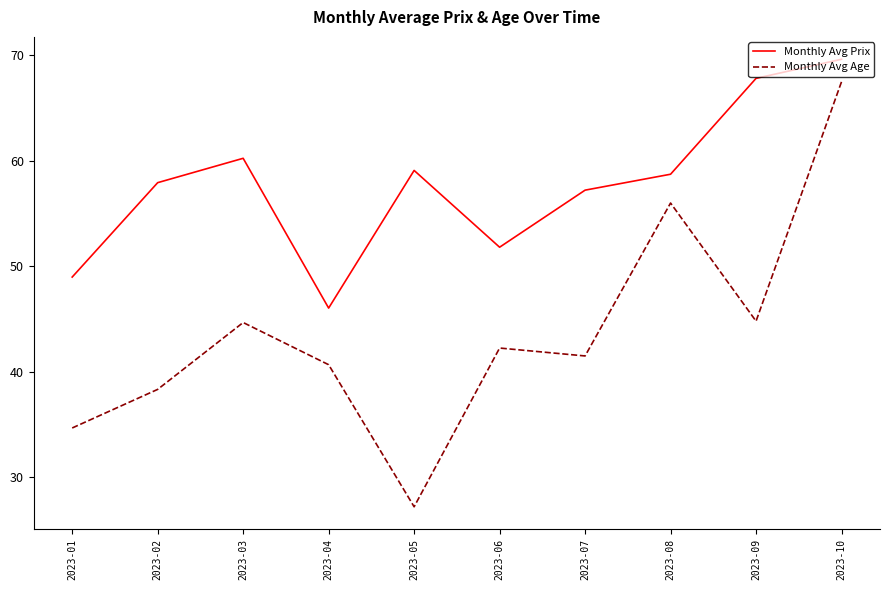

What is the difference between the maximum and minimum values in the Monthly Avg Age series?

40.3